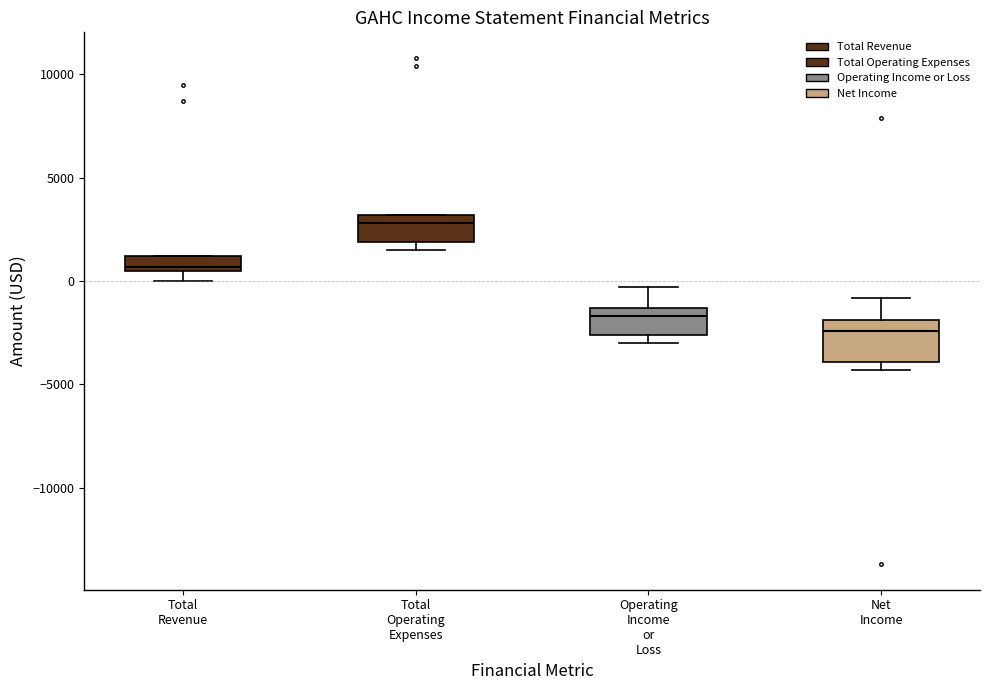

Which box's median line is the highest?

Total Operating Expenses